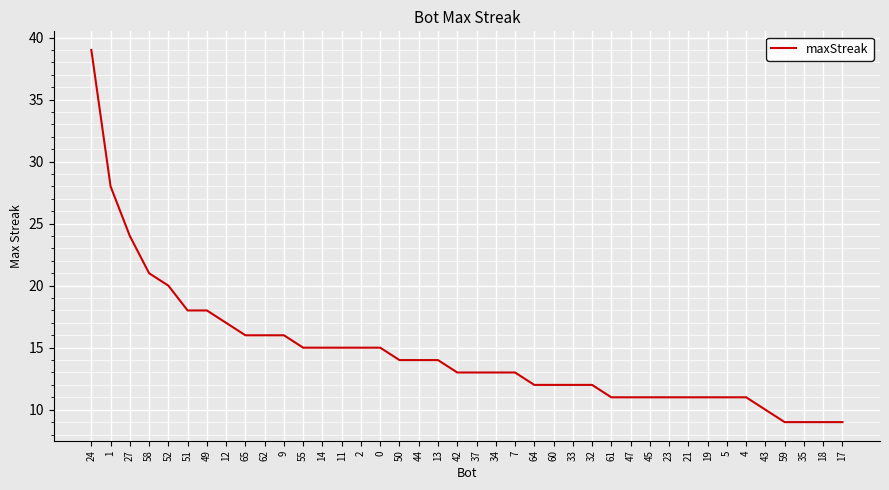

What is the change in value from 14 to 7?

-2